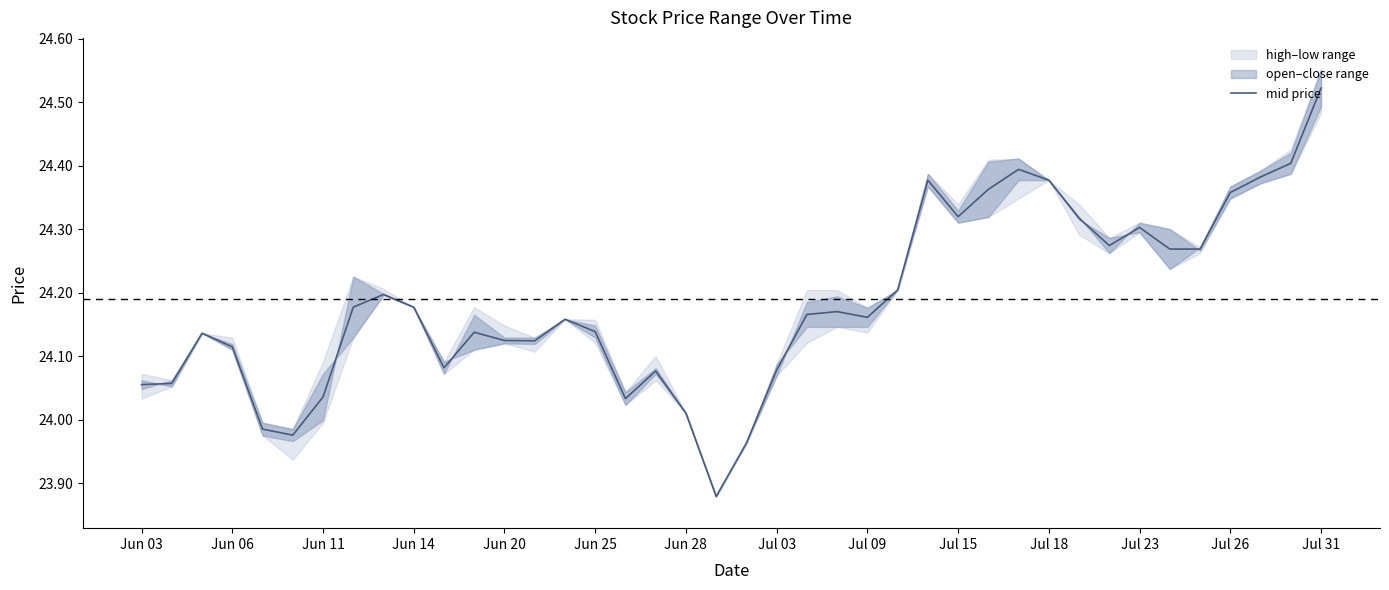

Where does the mid price series first go above 24?

Jun 03